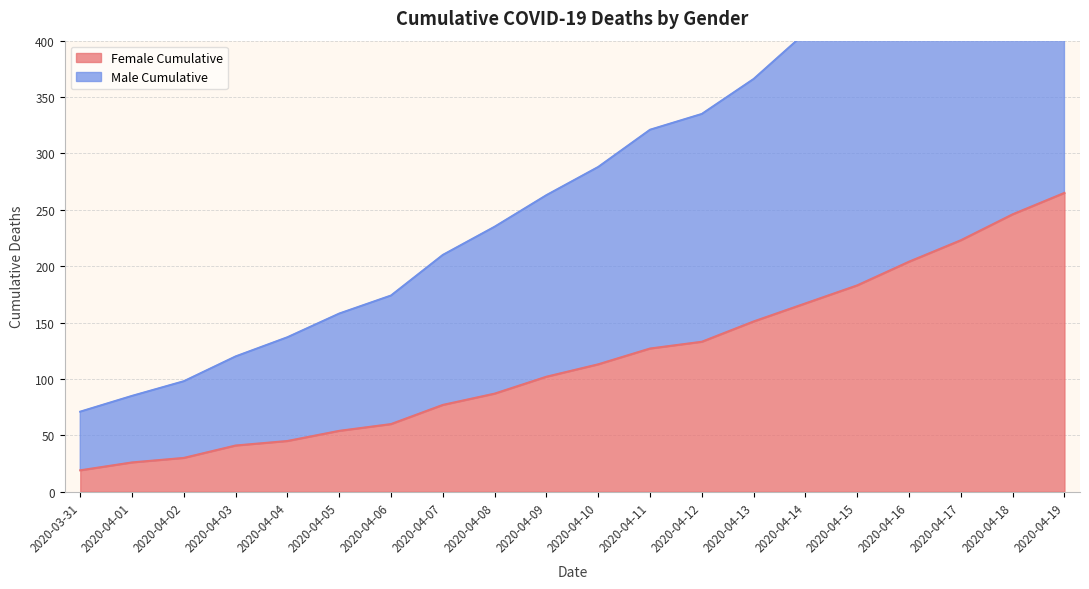

What are all the series names shown in the legend?

Female Cumulative, Male Cumulative